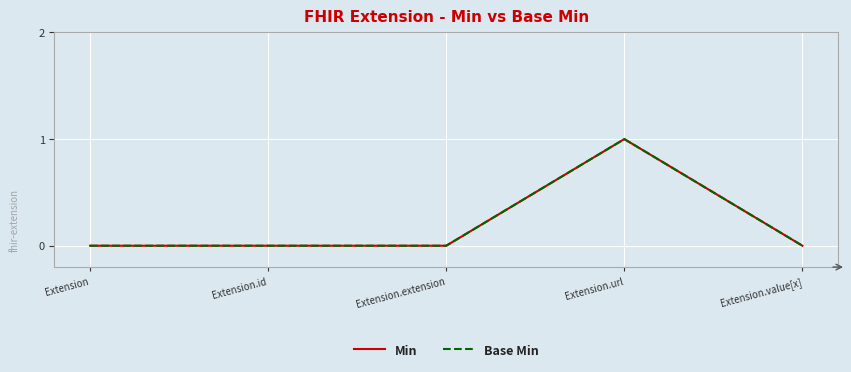

Does the chart have visible grid lines?

Yes